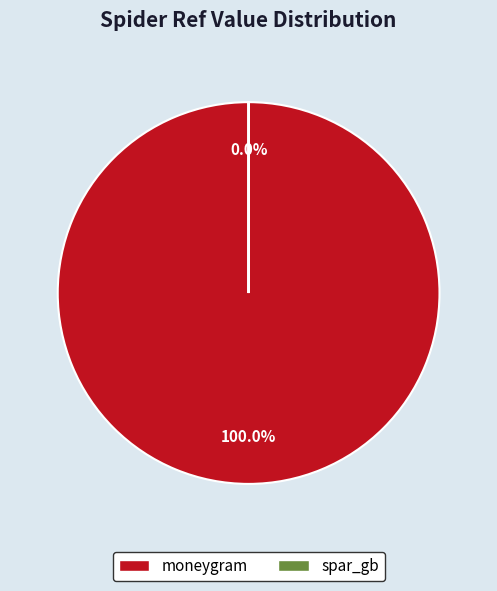

To the nearest percent, what percentage of the pie is moneygram?

100%